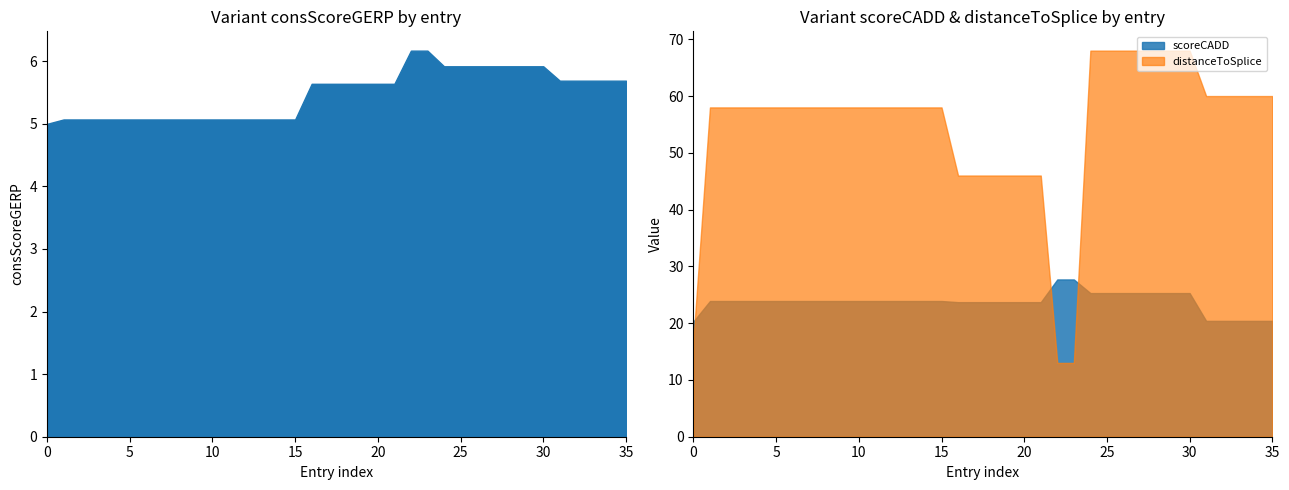

After their last crossing, which series has the higher values: distanceToSplice or scoreCADD?

distanceToSplice